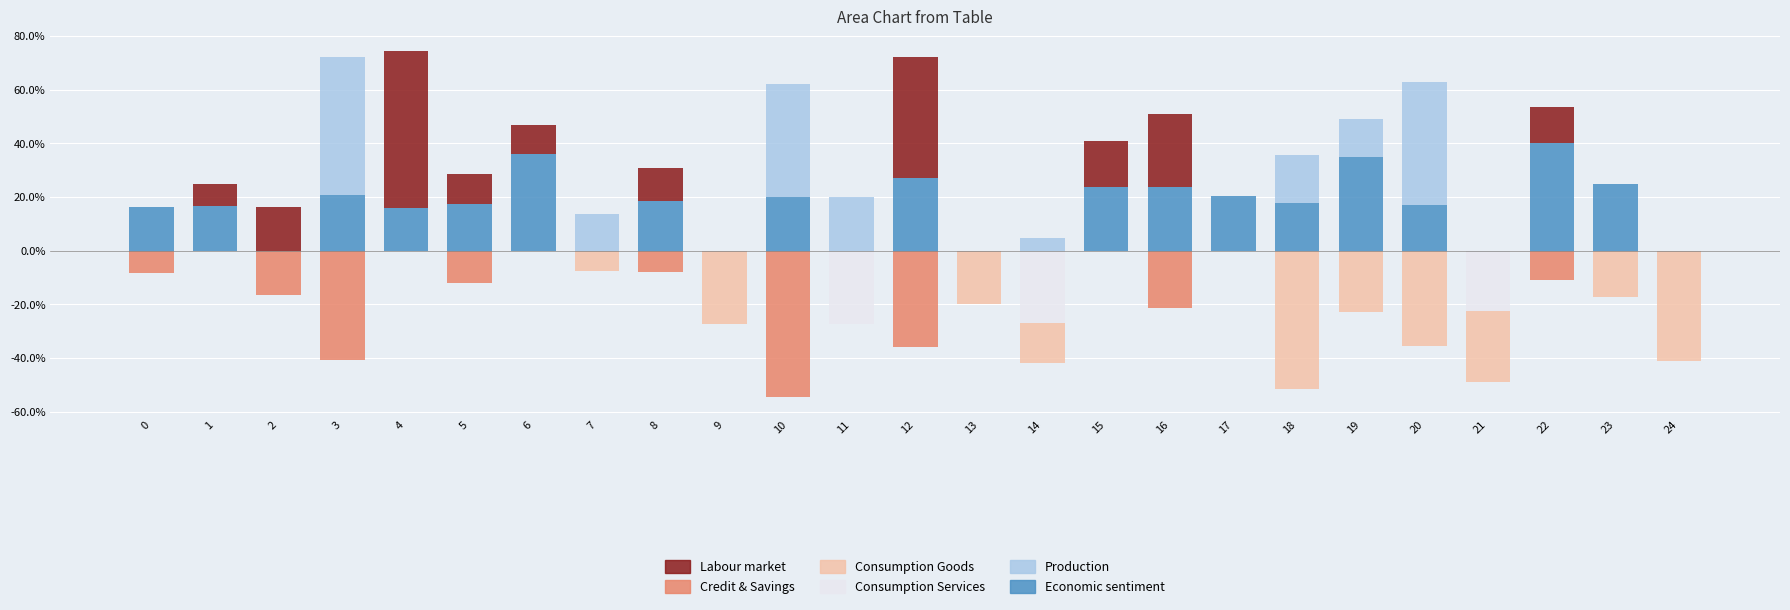

How many values in the Labour market series exceed 0?

10